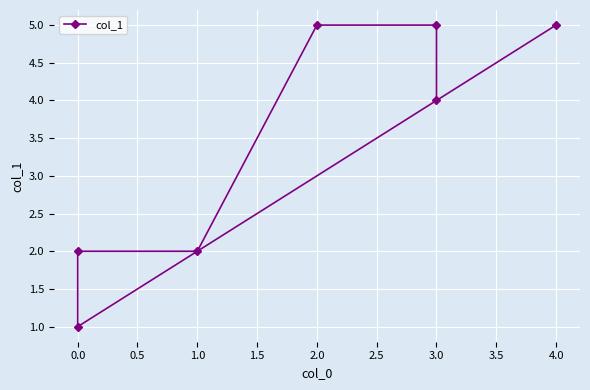

Reading right to left, extract all data points from this chart.

4	5	5	2	2	1	5